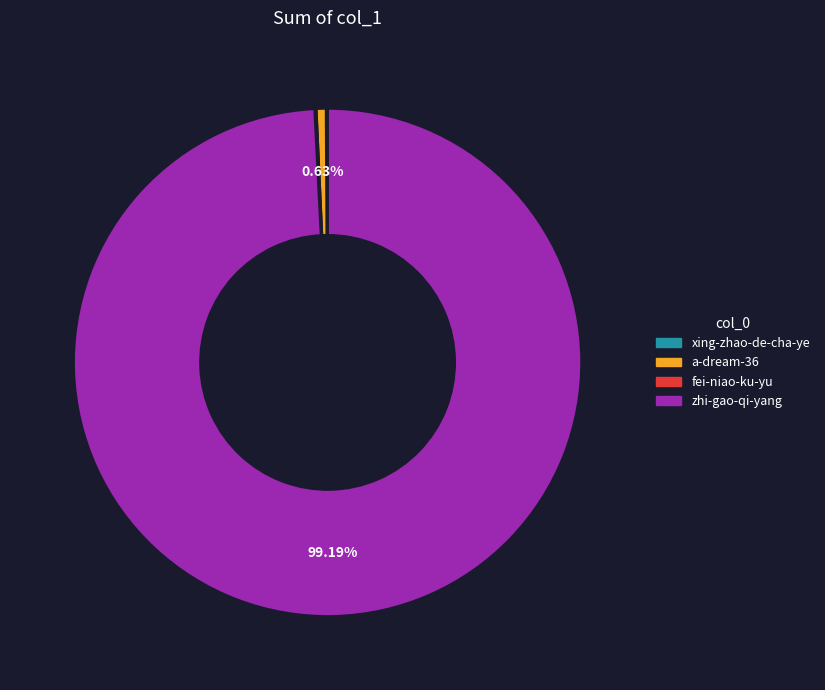

Is there a majority slice in this chart?

Yes